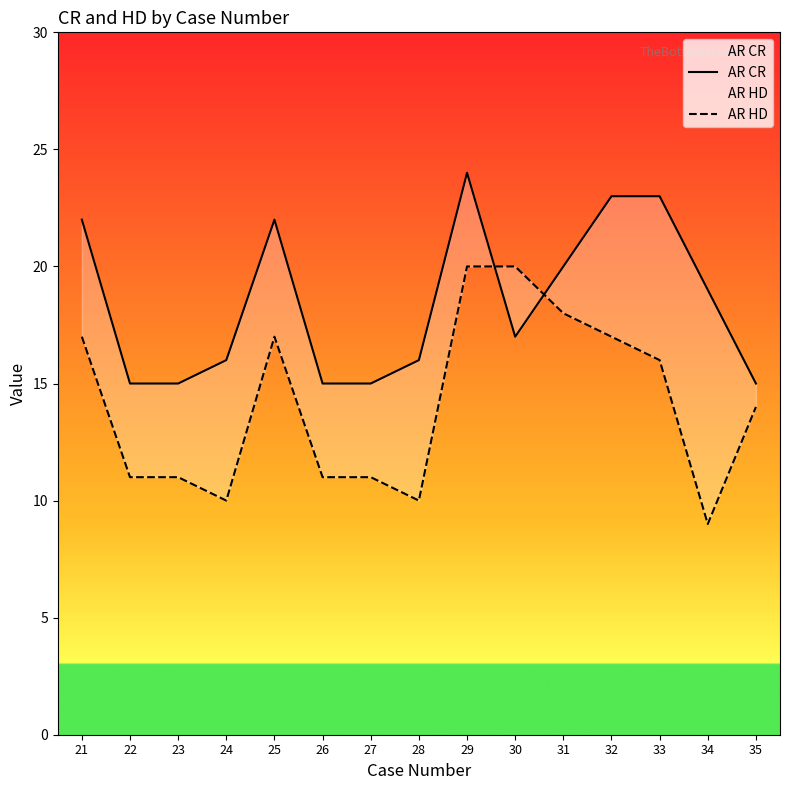

Is it true that AR HD equals 9 at 30?

False